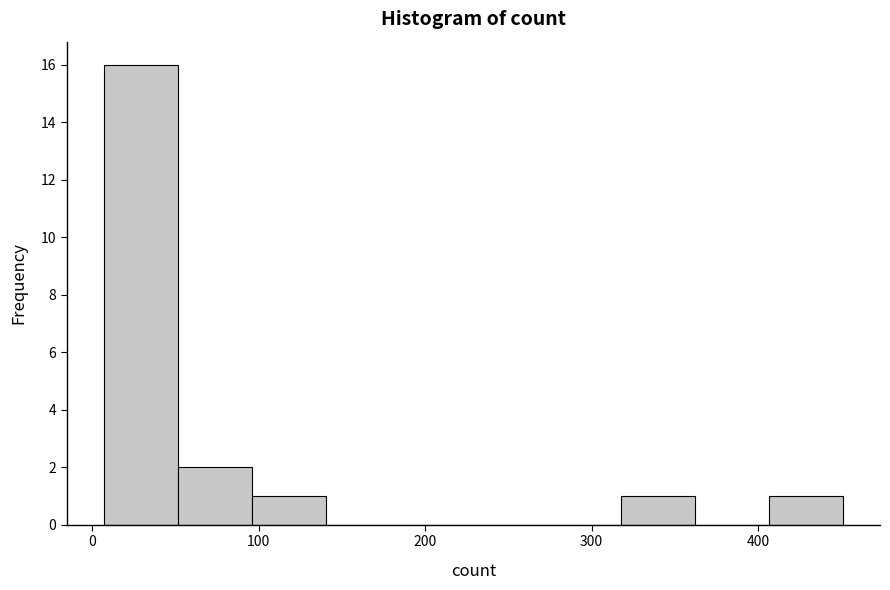

Reading left to right, transcribe this chart: for each bar, give the range it covers on the x-axis and its height. Neither the bar edges nor the heights are printed on the chart, so give them approximately, as read against the axes.

10 to 50: 16
50 to 100: 2
100 to 140: 1
140 to 180: 0
180 to 230: 0
230 to 270: 0
270 to 320: 0
320 to 360: 1
360 to 410: 0
410 to 450: 1